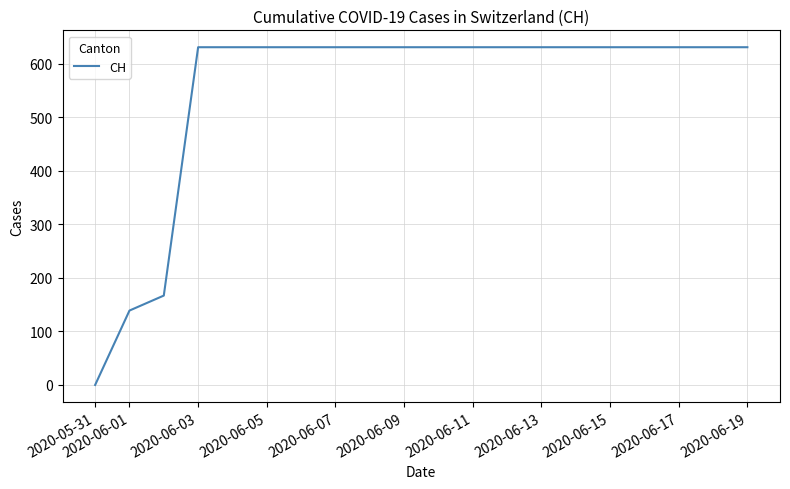

What is the difference between the maximum and minimum values?

631